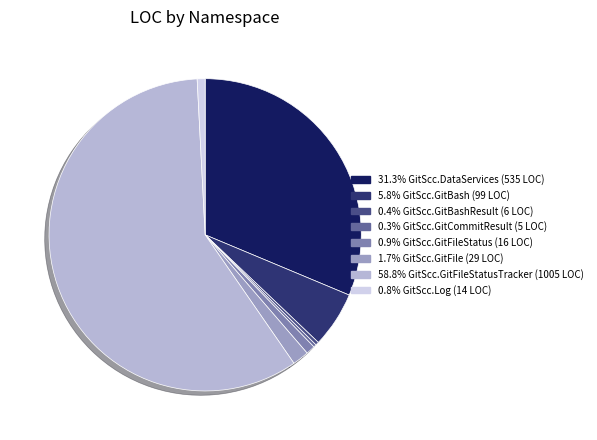

Count the number of slices in the pie.

8